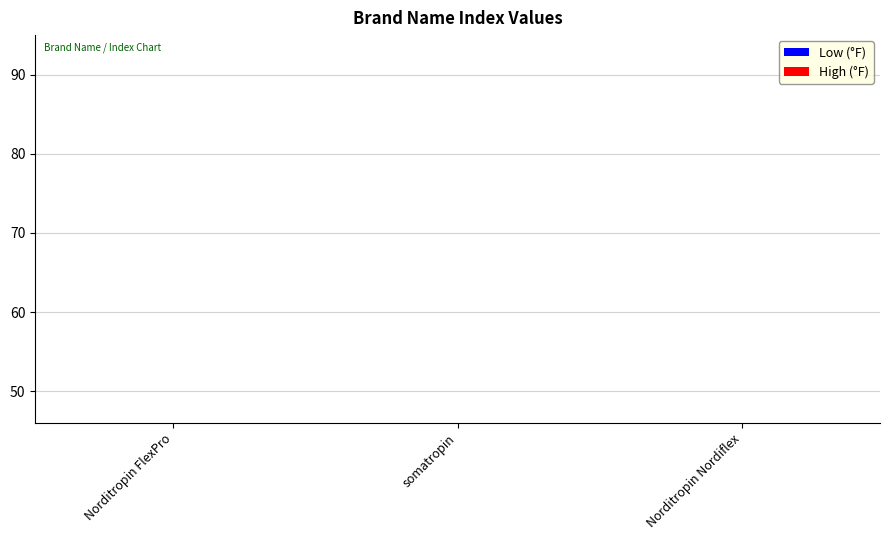

What is the greatest value displayed?

2